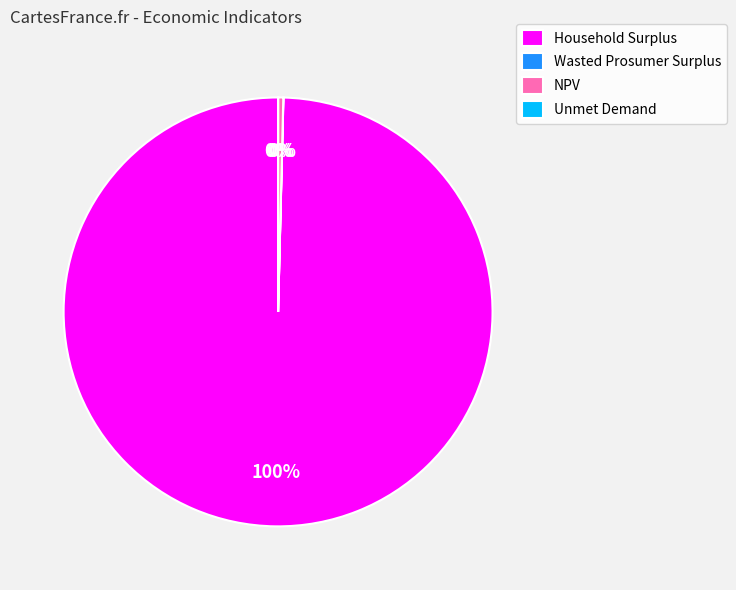

Is there any slice that represents more than half of the pie?

Yes